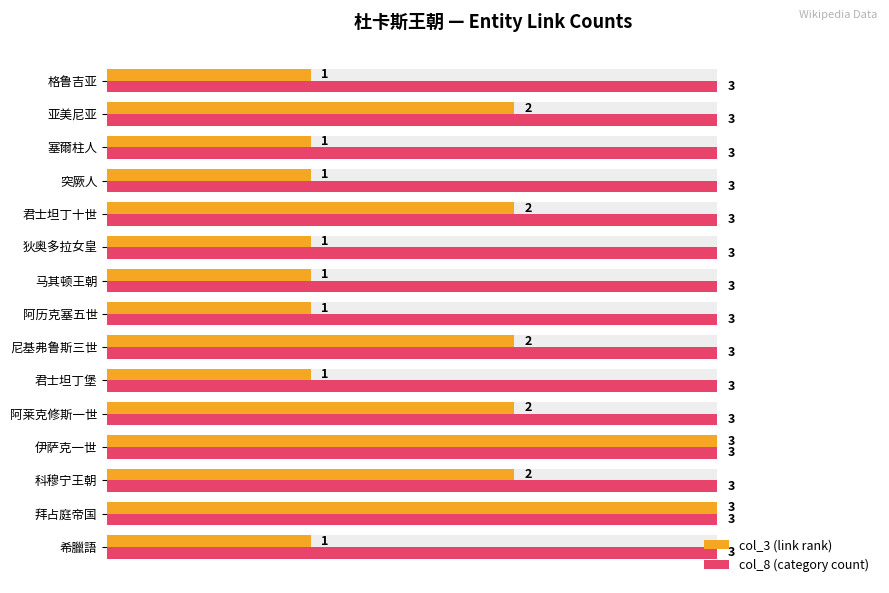

Are the bars horizontal?

Yes